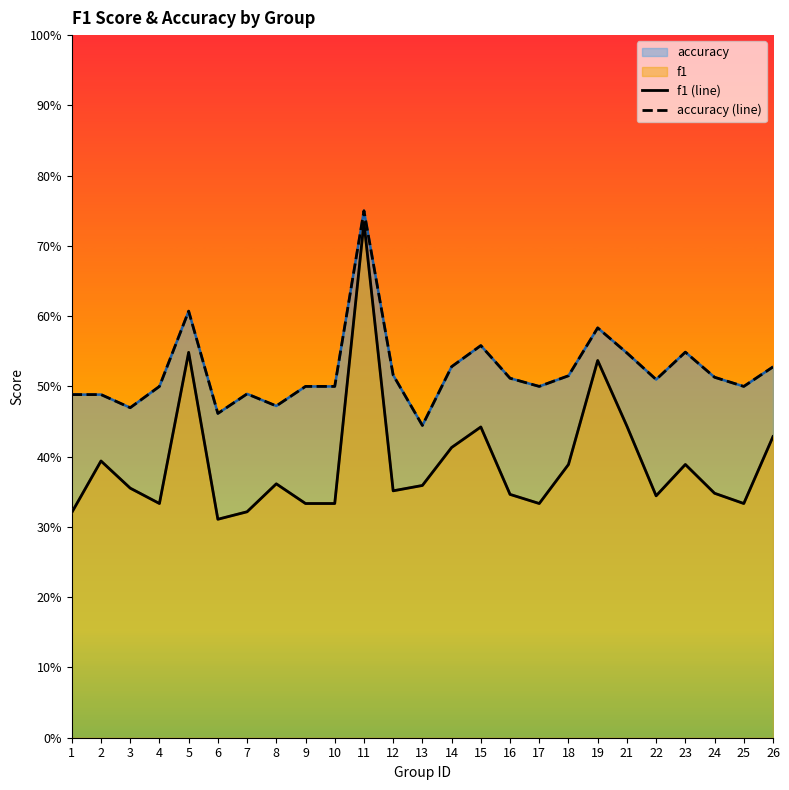

Which has a higher value, 26 or 17?

26